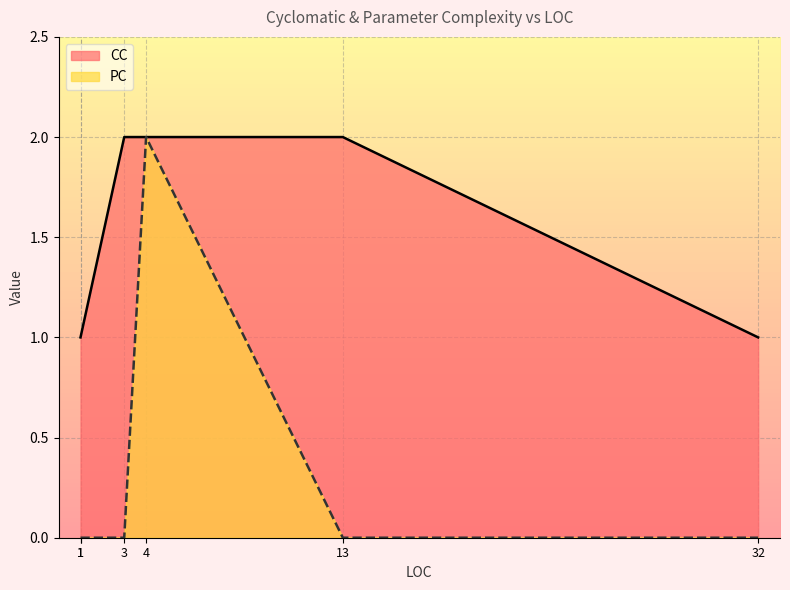

Does the chart display data point markers on the line(s)?

No